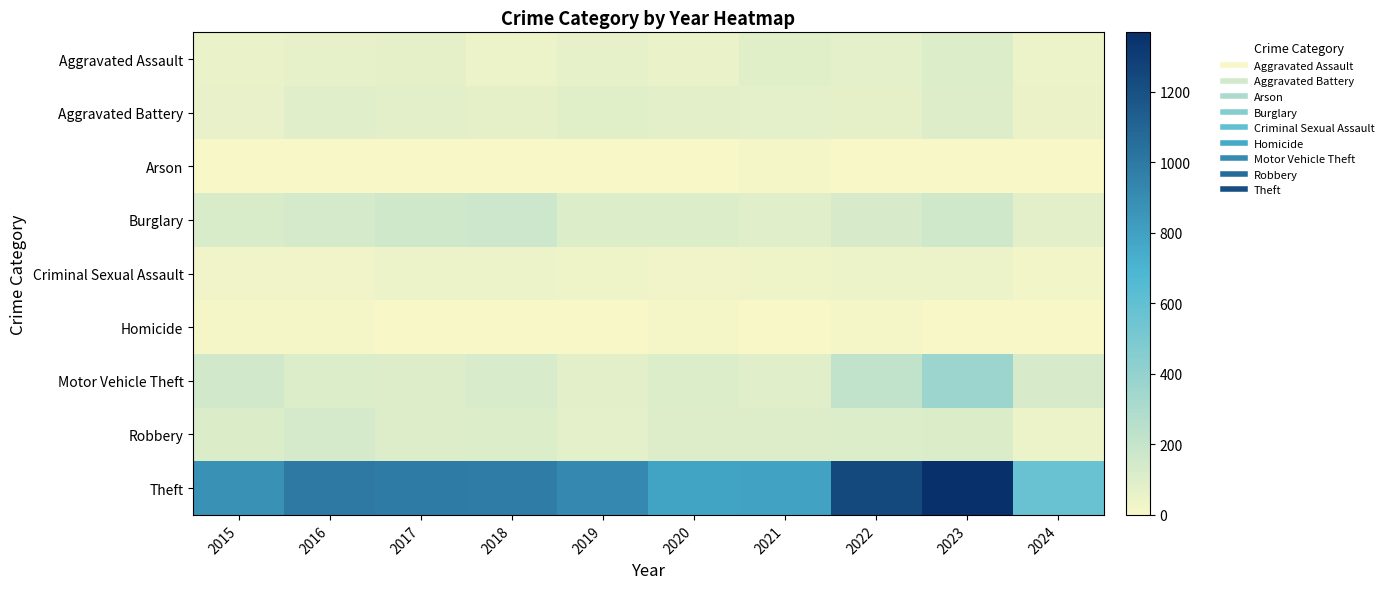

What is the total value across all series at 2018?

1548